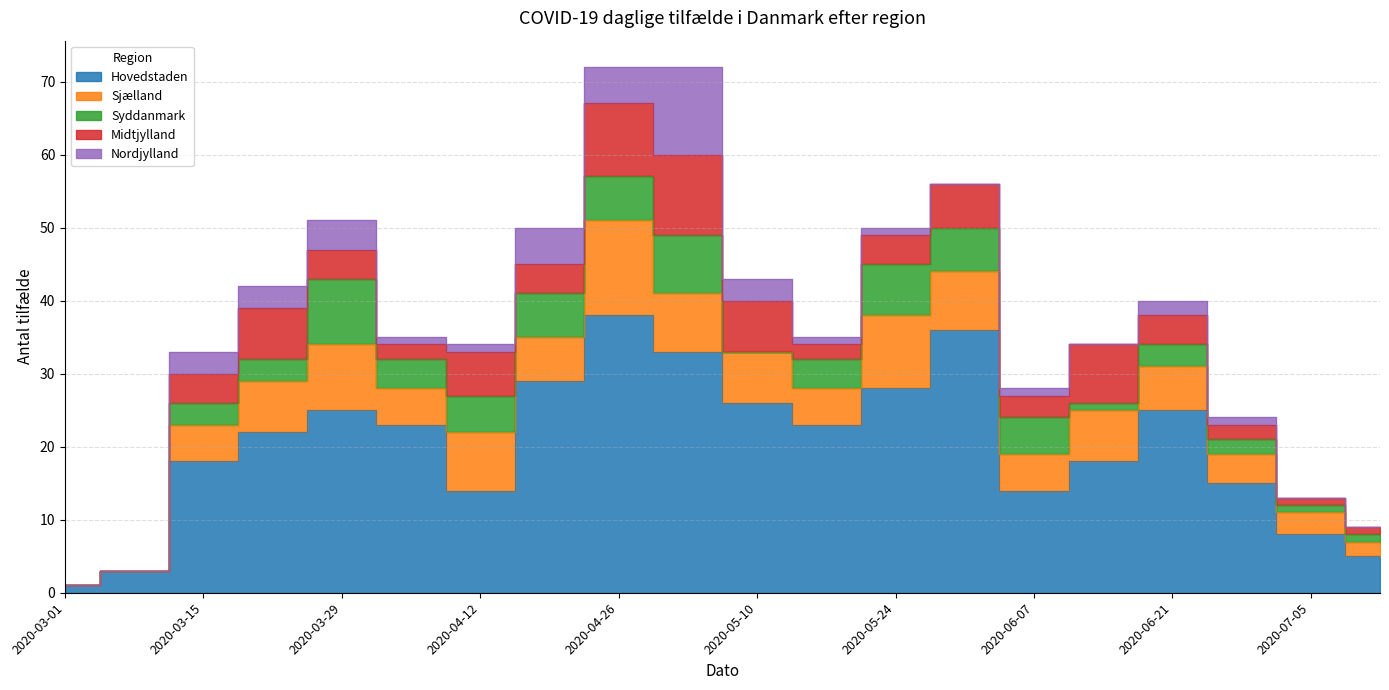

How many values in the Syddanmark series exceed 4?

8